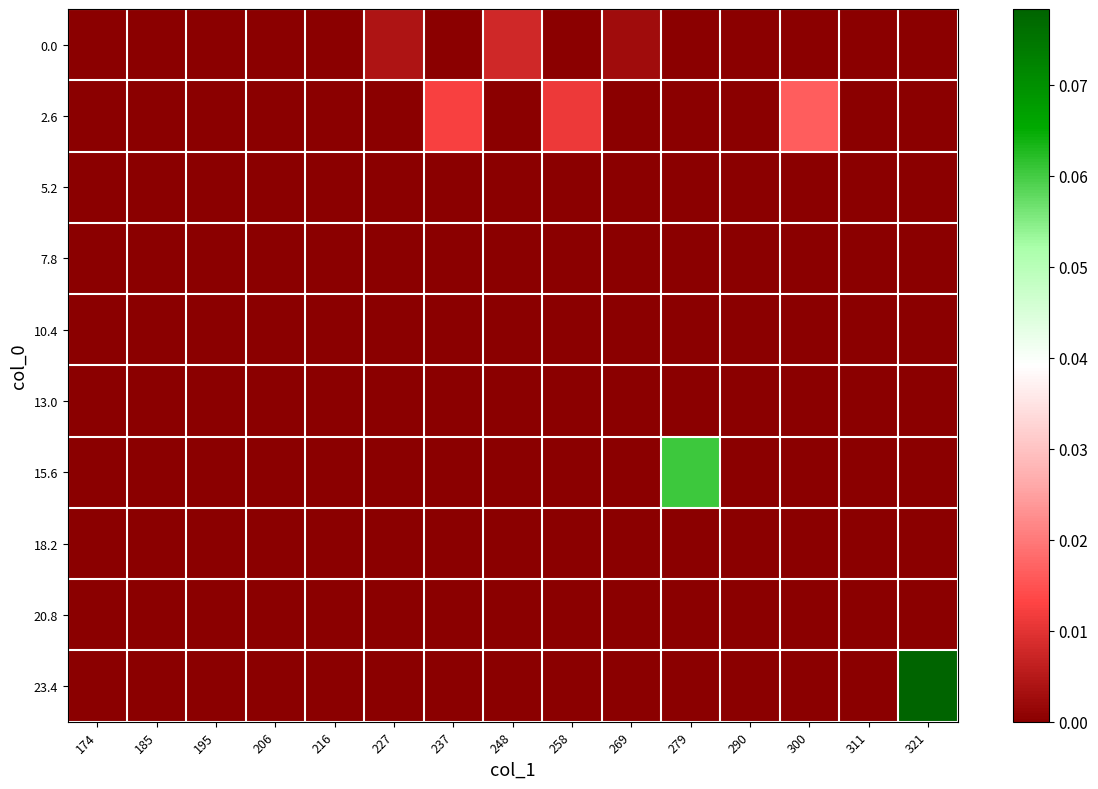

How many data points does each series have?

15